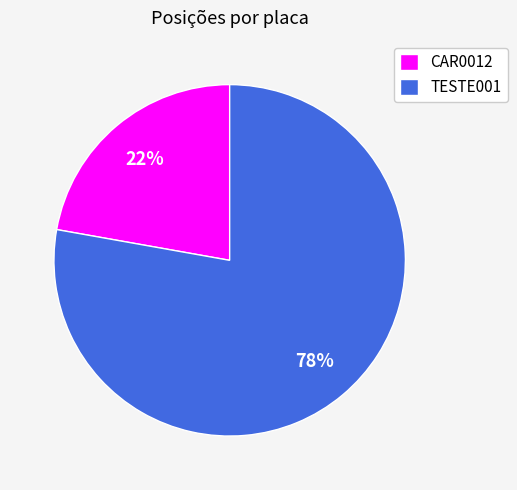

Do TESTE001 and CAR0012 together represent more than half of the pie?

Yes